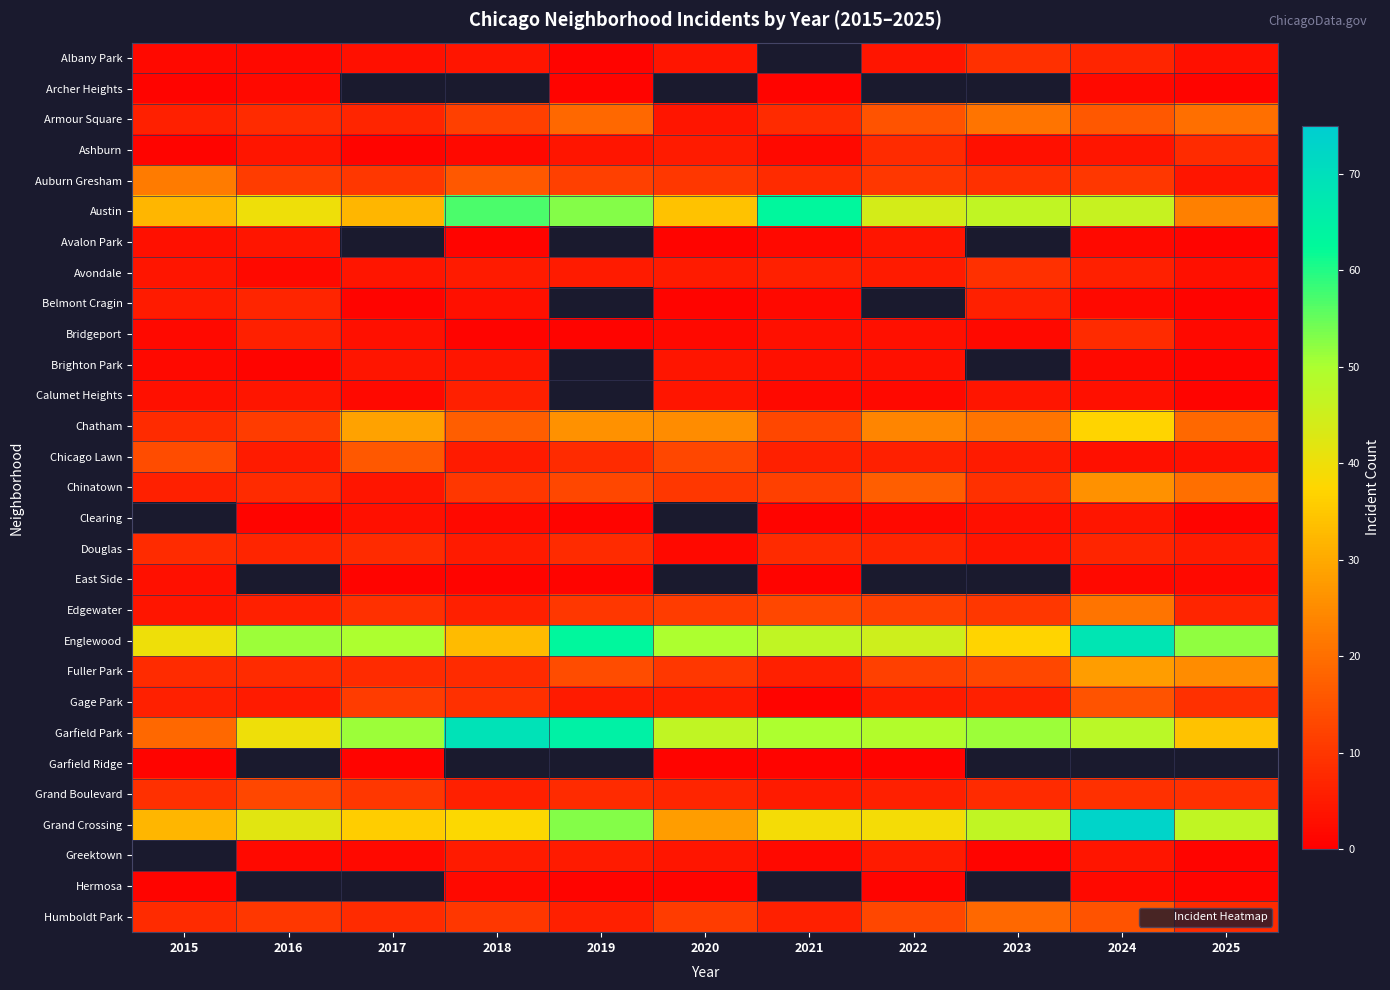

What is the spread (max minus min) of values at 2016?

50.0